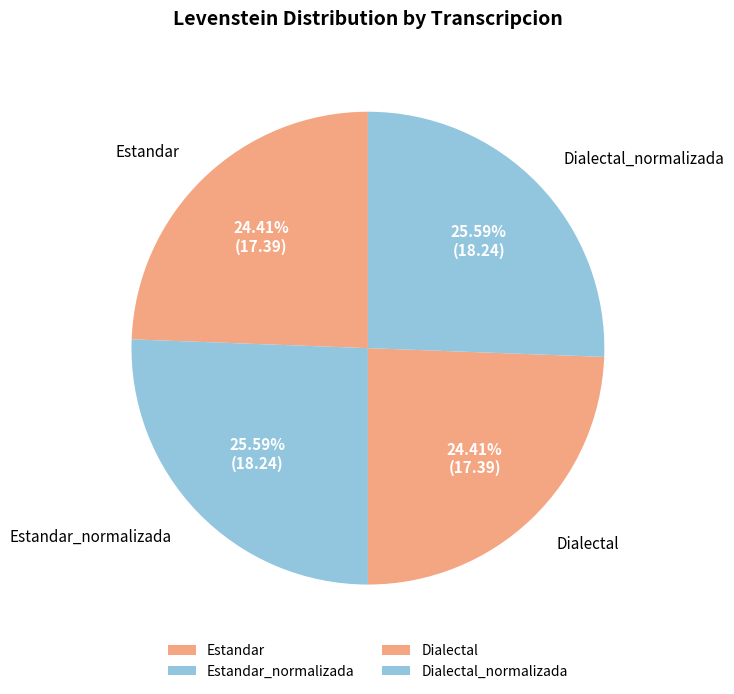

What percentage is NOT represented by Estandar_normalizada?

74.4%